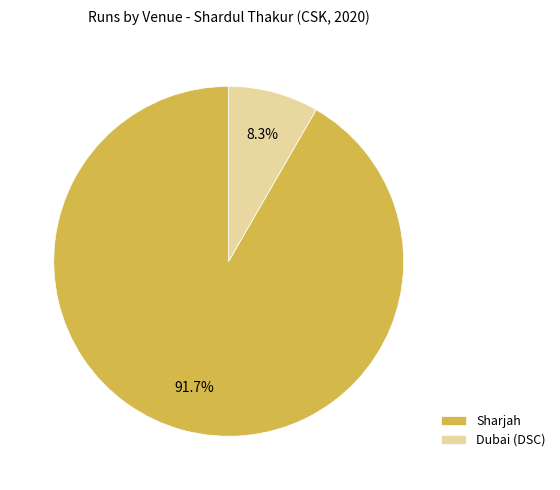

How many segments does this pie chart have?

2